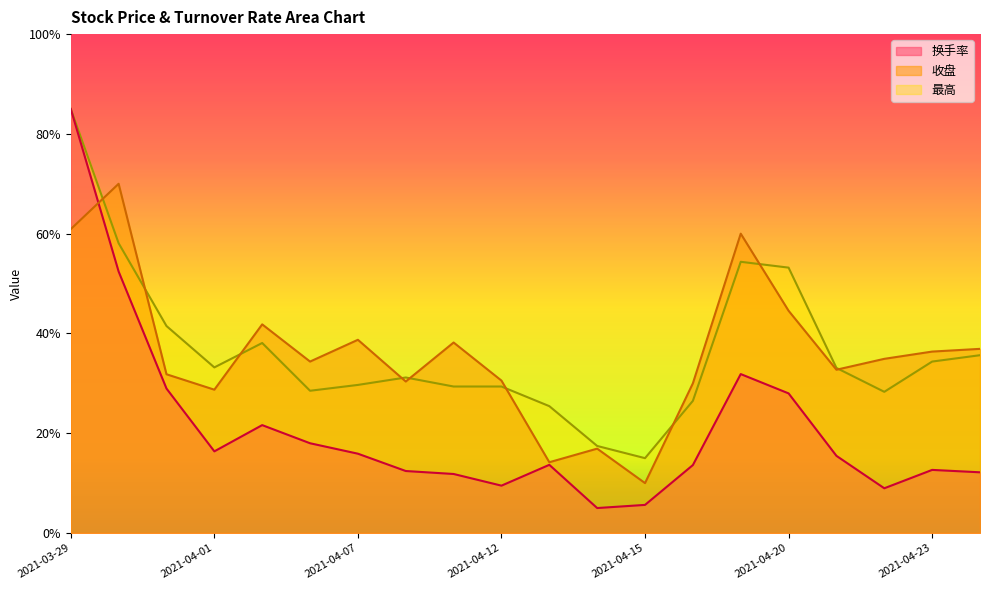

Rank the categories by 最高 value from lowest to highest.

2021-04-15, 2021-04-14, 2021-04-13, 2021-04-16, 2021-04-22, 2021-04-06, 2021-04-09, 2021-04-12, 2021-04-07, 2021-04-08, 2021-04-21, 2021-04-01, 2021-04-23, 2021-04-26, 2021-04-02, 2021-03-31, 2021-04-20, 2021-04-19, 2021-03-30, 2021-03-29